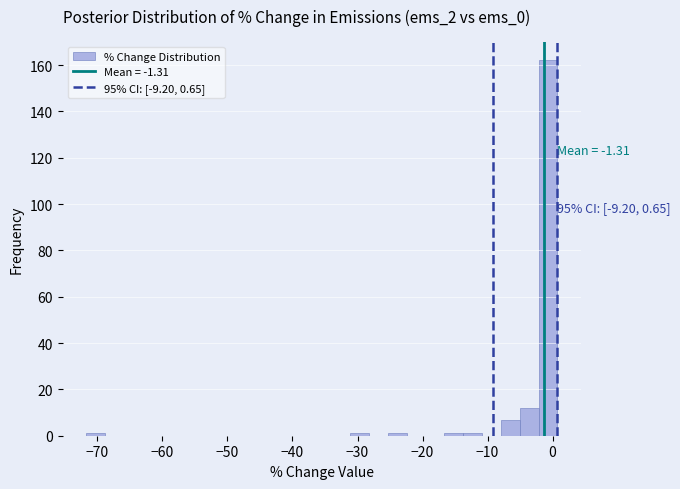

Around what value on the x-axis is the tallest bar? Give the approximate position of its centre, as read against the axis.

-1